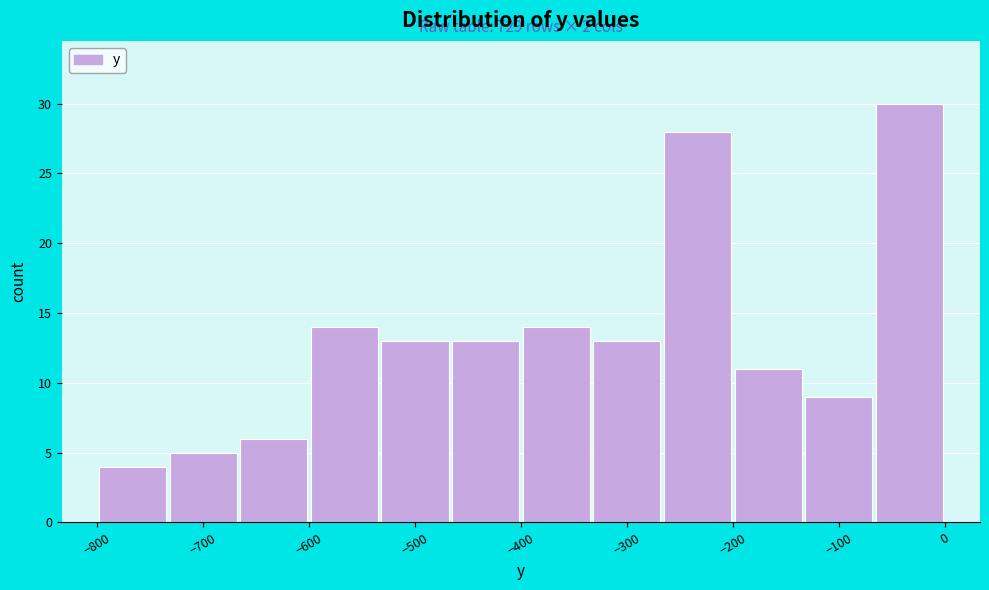

Which range on the x-axis has the tallest bar?

-70 to 0